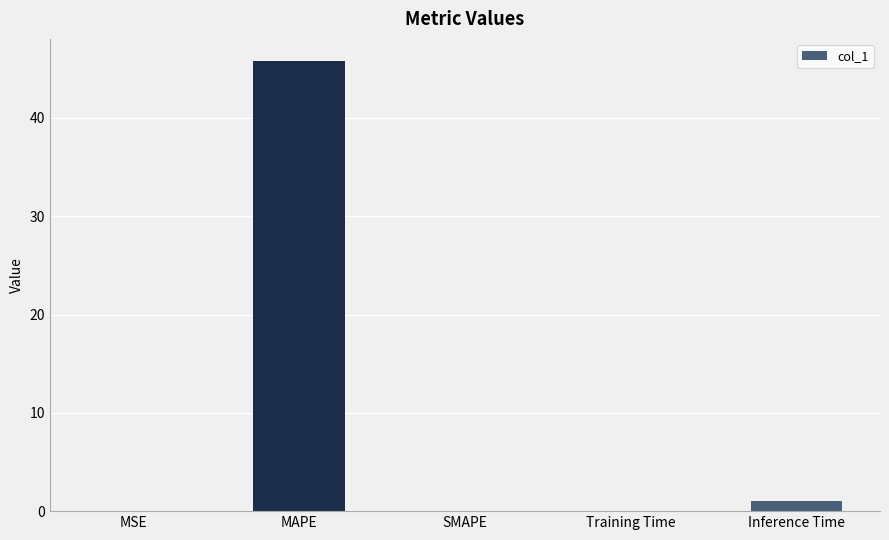

At which category does the chart reach its peak across all series?

MAPE